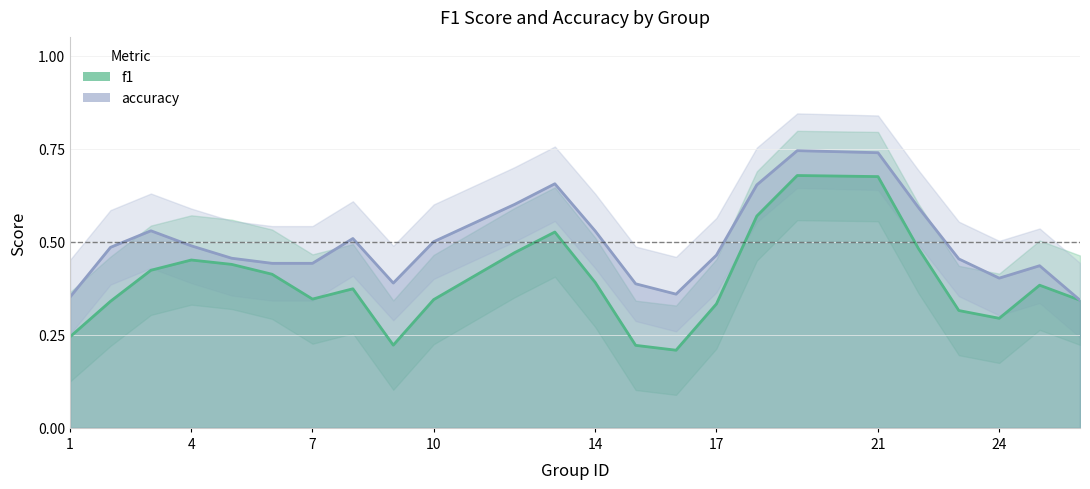

Rank the series by their average value, from lowest to highest.

f1, accuracy